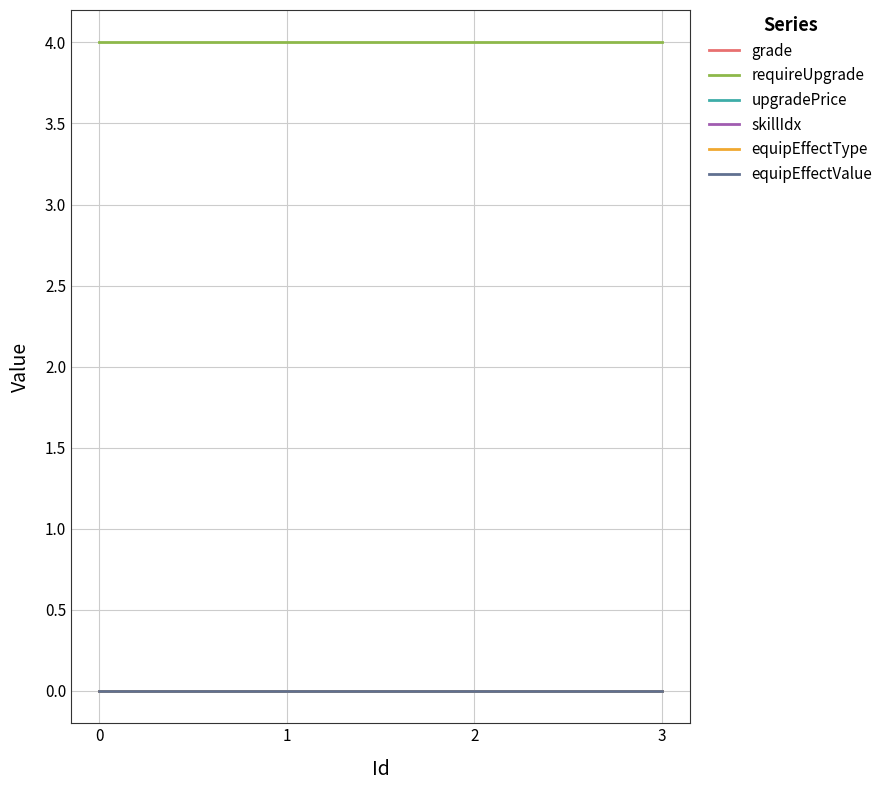

At 2, list the series in order from largest to smallest.

requireUpgrade, grade, upgradePrice, skillIdx, equipEffectType, equipEffectValue